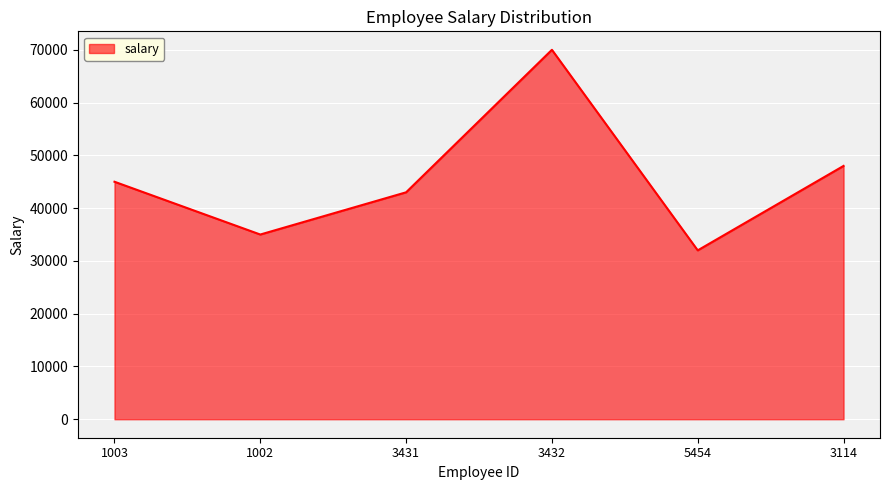

How many interior local valleys (lower than both neighbors) does the data have?

2